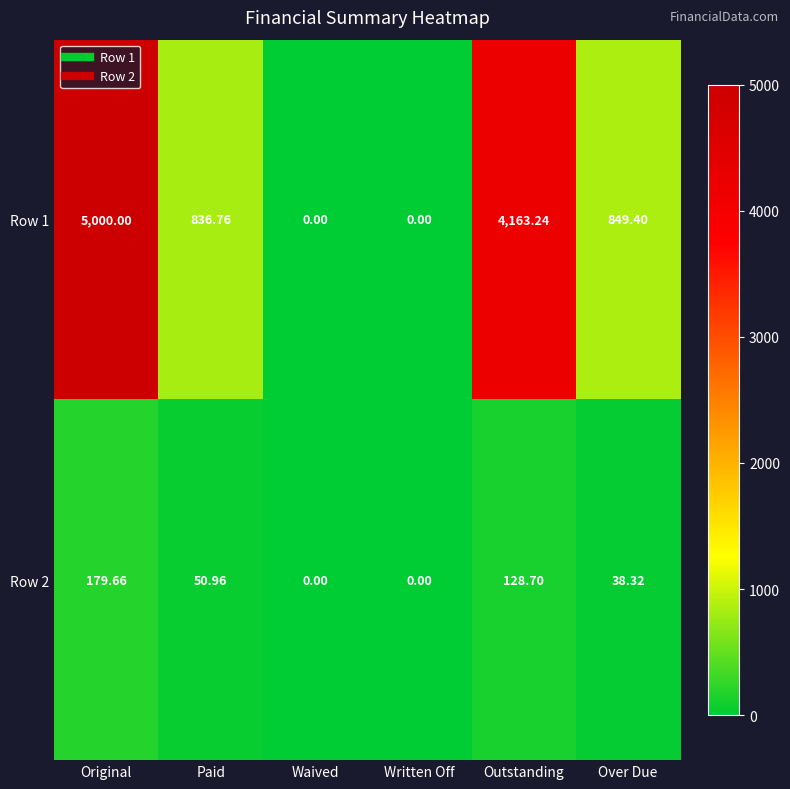

What is the total value across all series at Paid?

887.7